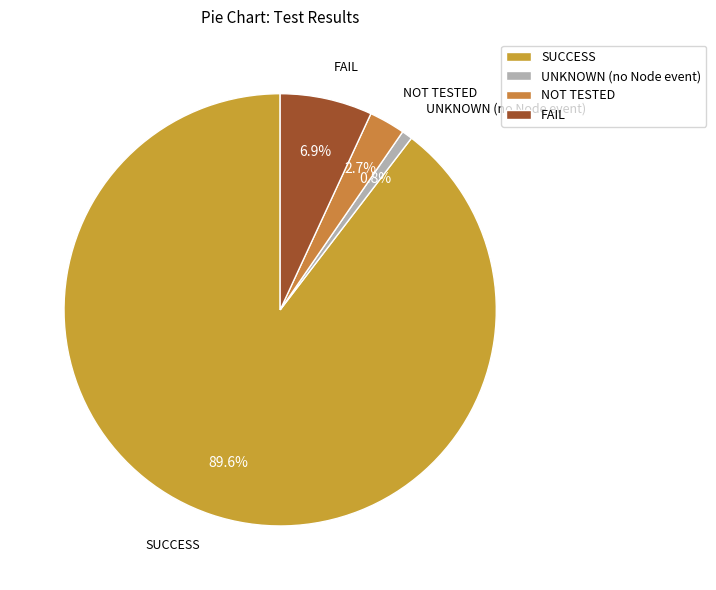

How many segments does this pie chart have?

4